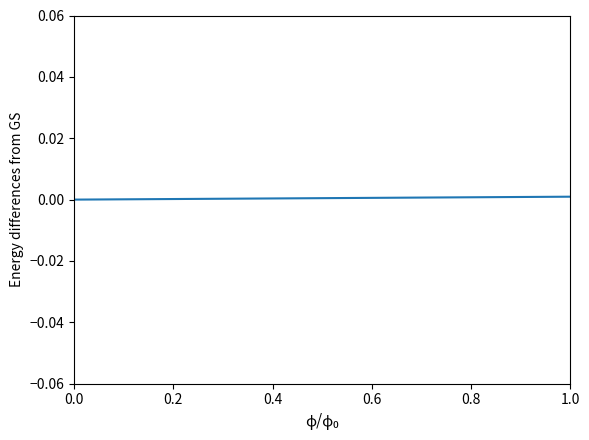

Does the chart display data point markers on the line(s)?

No